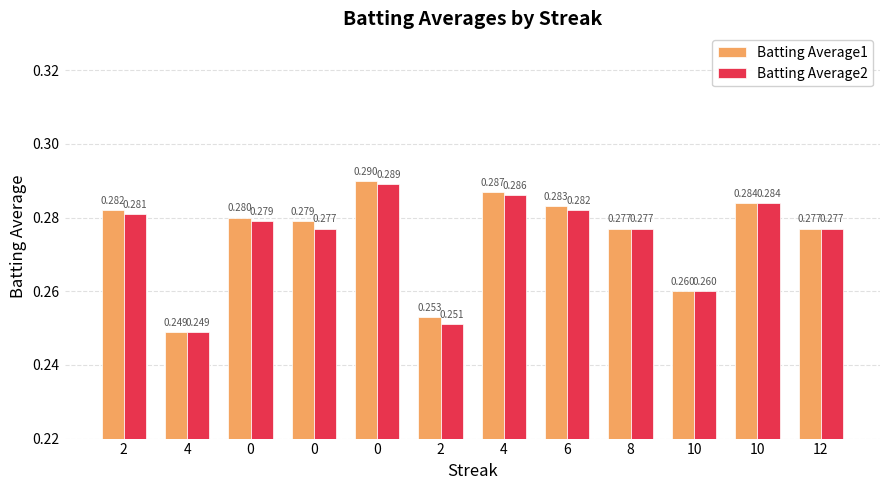

Where is Batting Average2 nearest to the value 0?

4